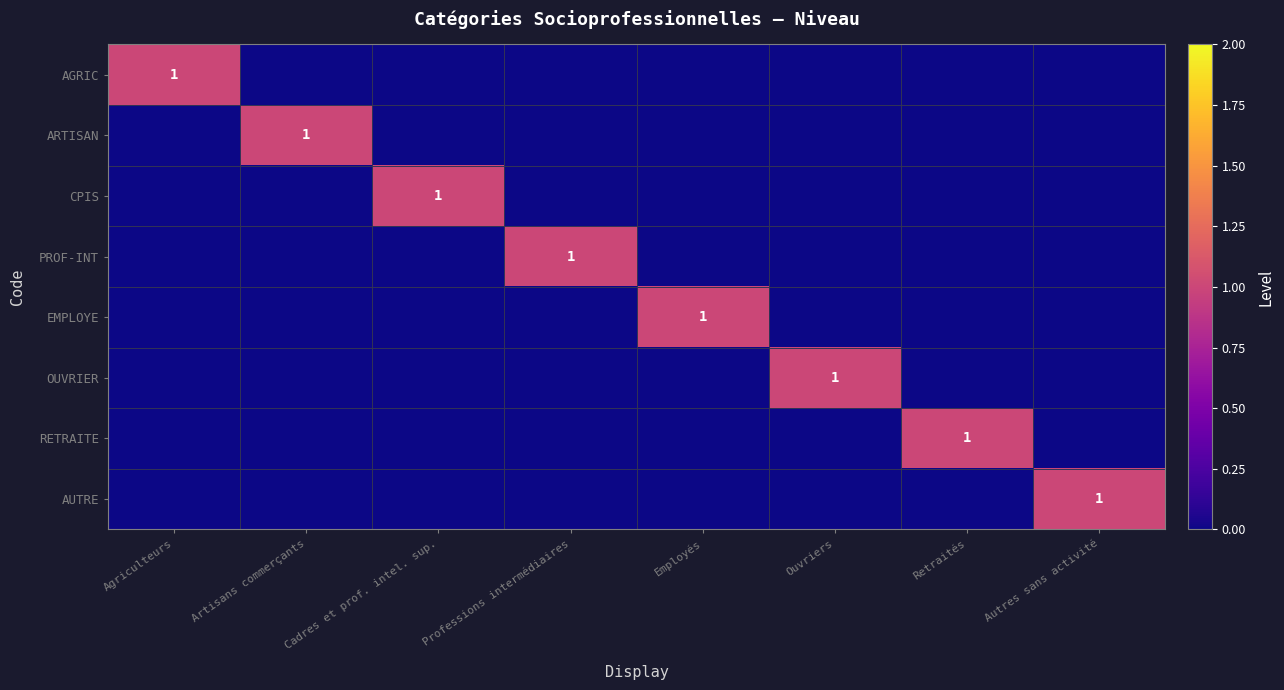

Which label corresponds to the largest value in the chart?

Agriculteurs